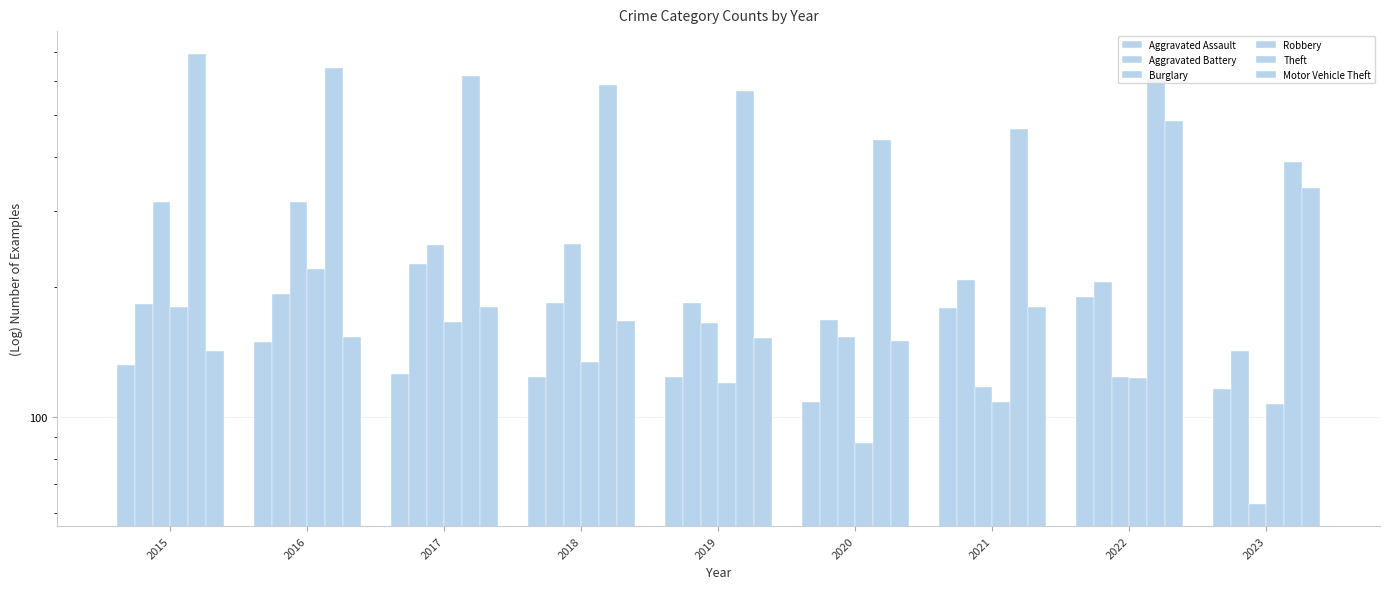

What is the difference between the highest and lowest values at 2015?

562